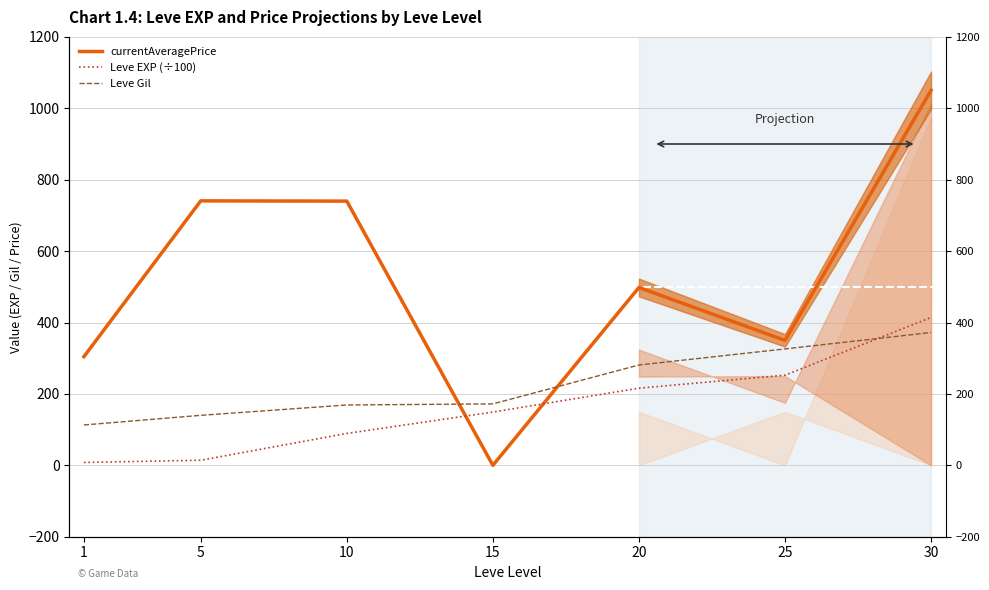

Is the value of currentAveragePrice at 5 greater than the value of Leve Gil at 1?

Yes